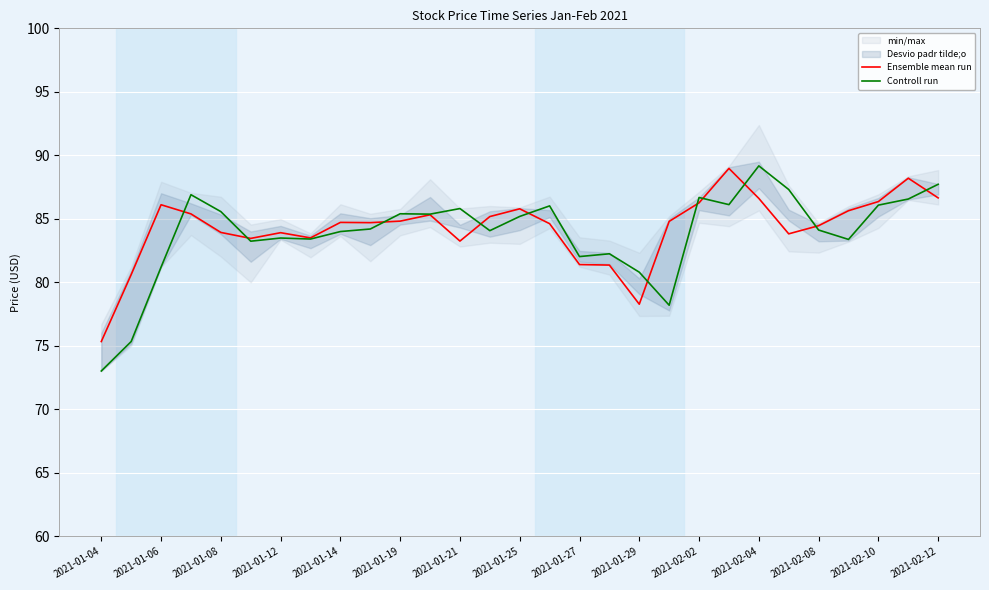

At which label does Controll run reach its peak?

2021-02-04